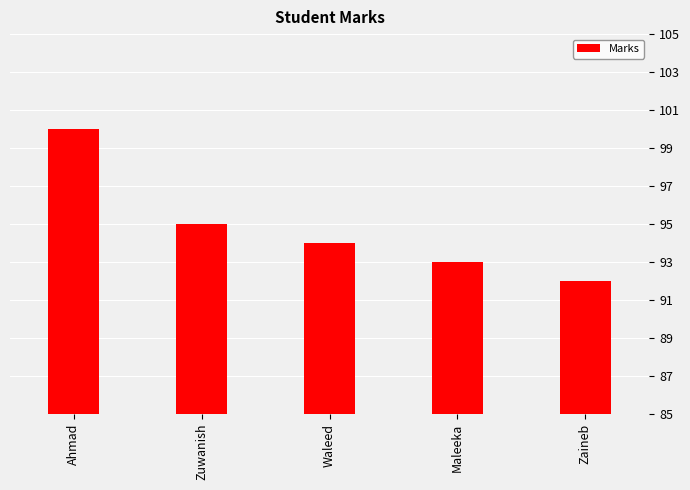

Reading right to left, list all the values displayed in this chart.

92	93	94	95	100